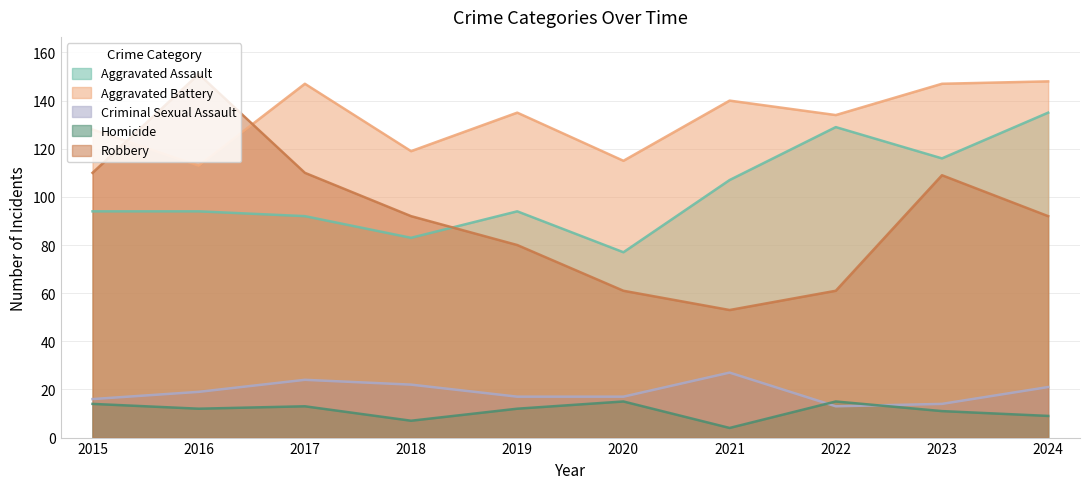

The Criminal Sexual Assault series shows 13 at 2022. True or false?

True